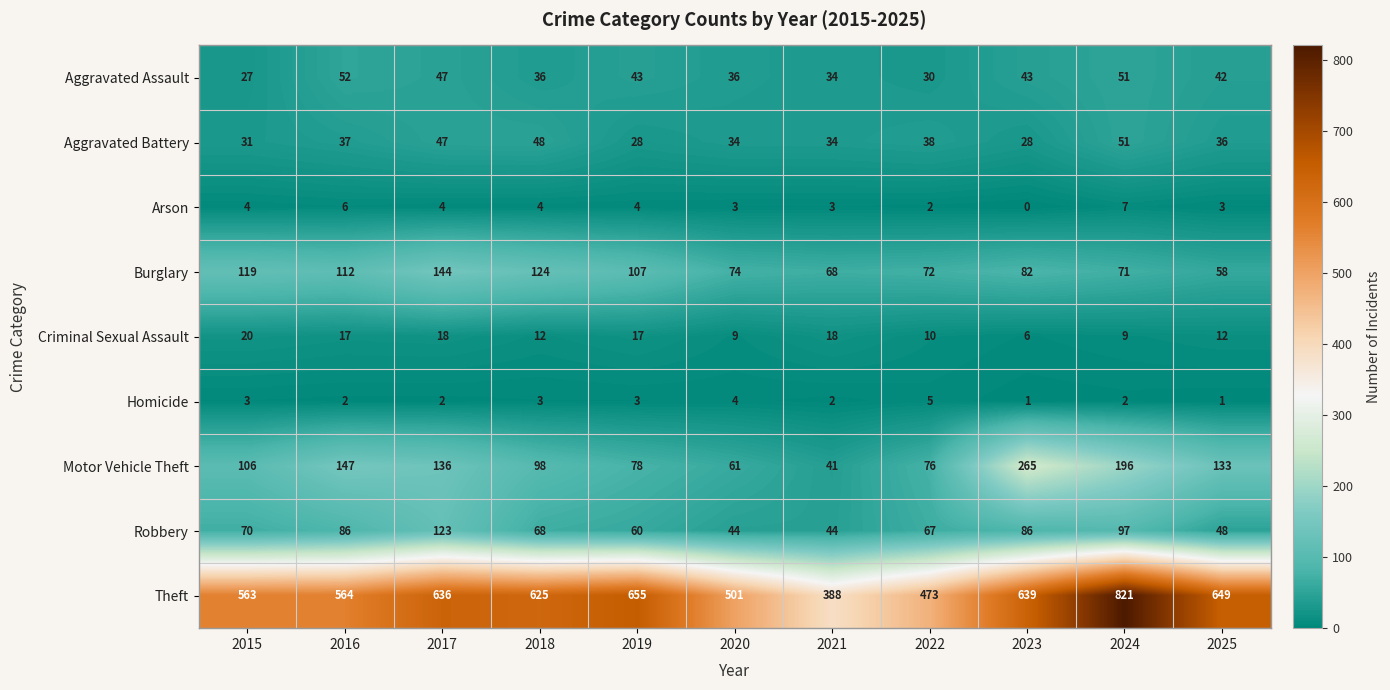

What is the spread (max minus min) of values at 2021?

386